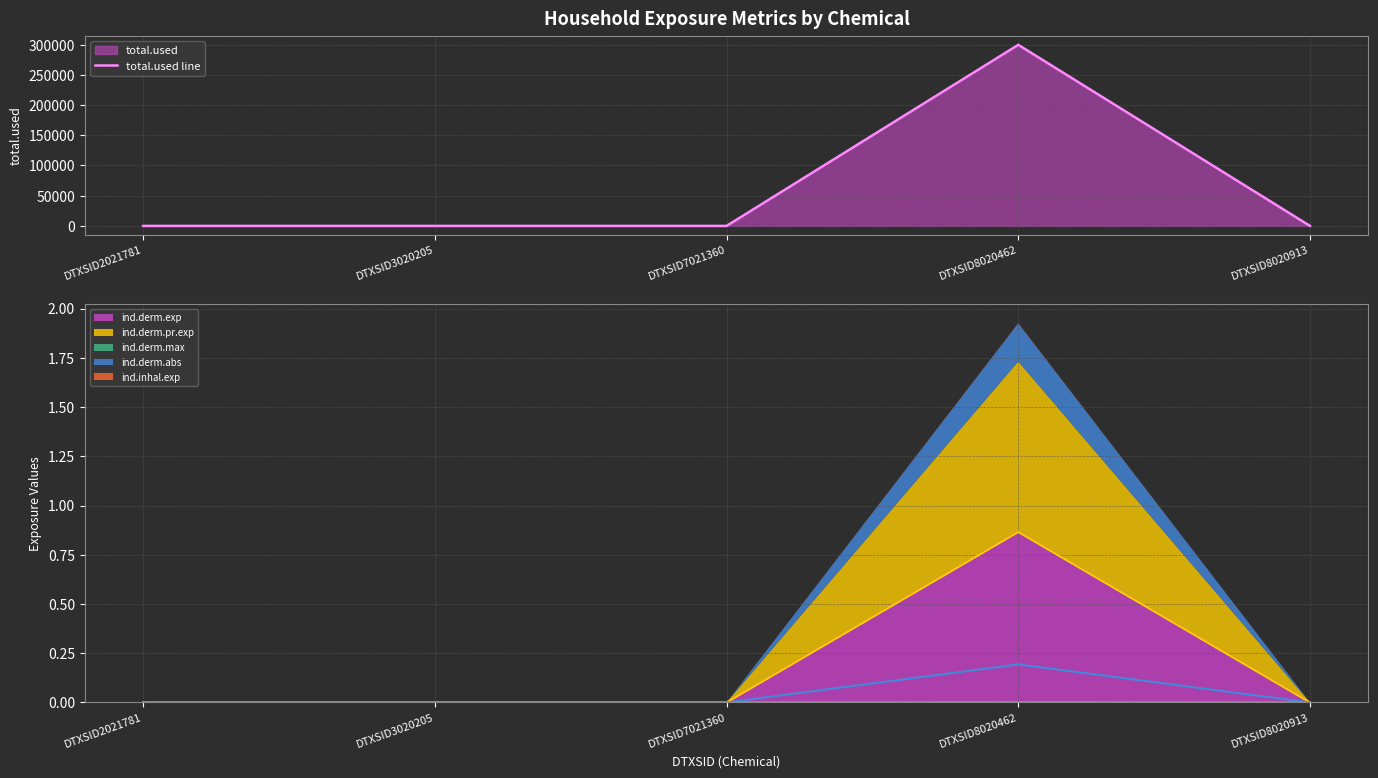

Reading left to right, transcribe all the data shown in this chart.

total.used line: 0.0	0.0	0.0	299744.3	0.0
ind.derm.exp line: 0.0	0.0	0.0	0.9	0.0
ind.derm.pr.exp line: 0.0	0.0	0.0	0.9	0.0
ind.derm.max line: 0.0	0.0	0.0	0.0	0.0
ind.derm.abs line: 0.0	0.0	0.0	0.2	0.0
ind.inhal.exp line: 0.0	0.0	0.0	0.0	0.0